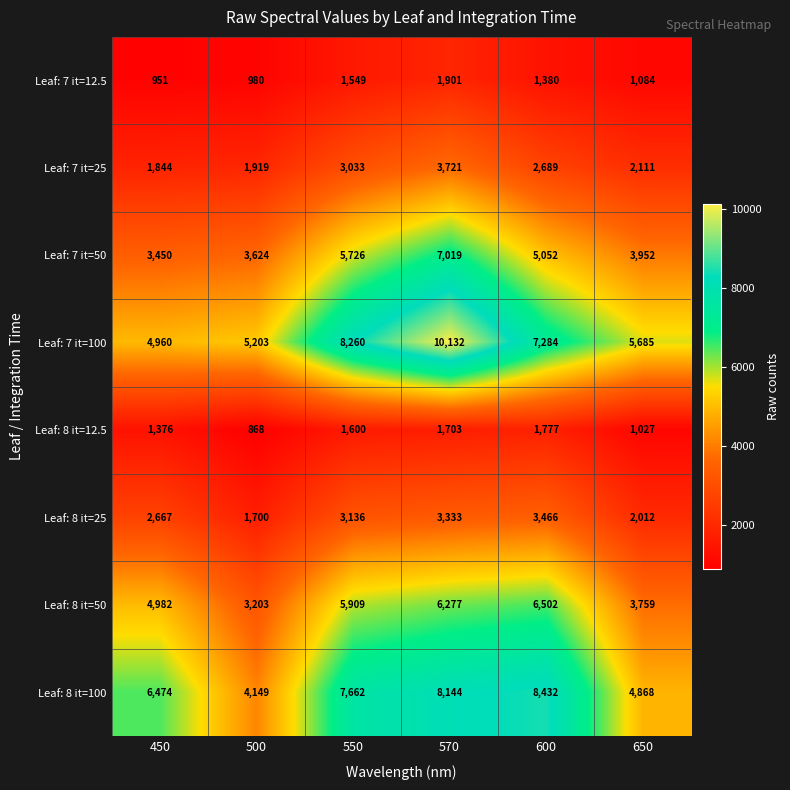

Which label corresponds to the largest value in the chart?

570